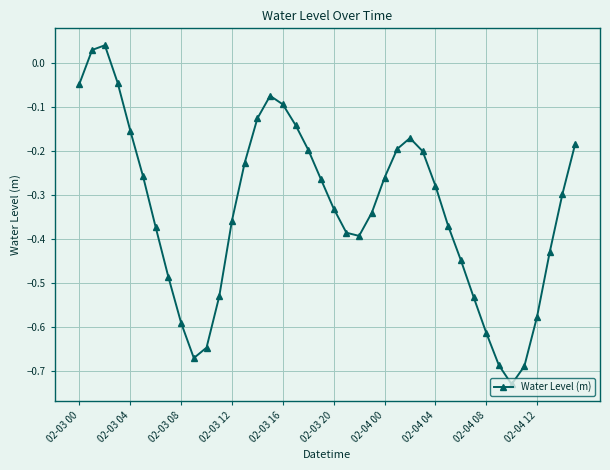

What is the difference between the maximum and second lowest values?

0.7